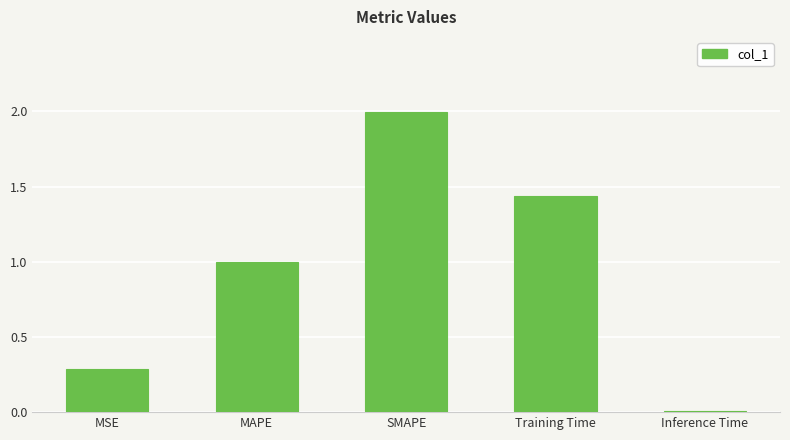

What is the difference between the maximum and second lowest values?

1.7